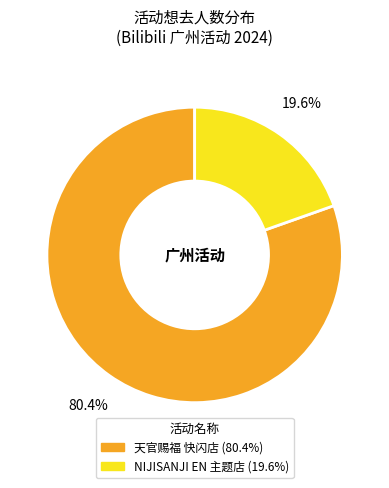

Is there any slice that represents more than half of the pie?

Yes